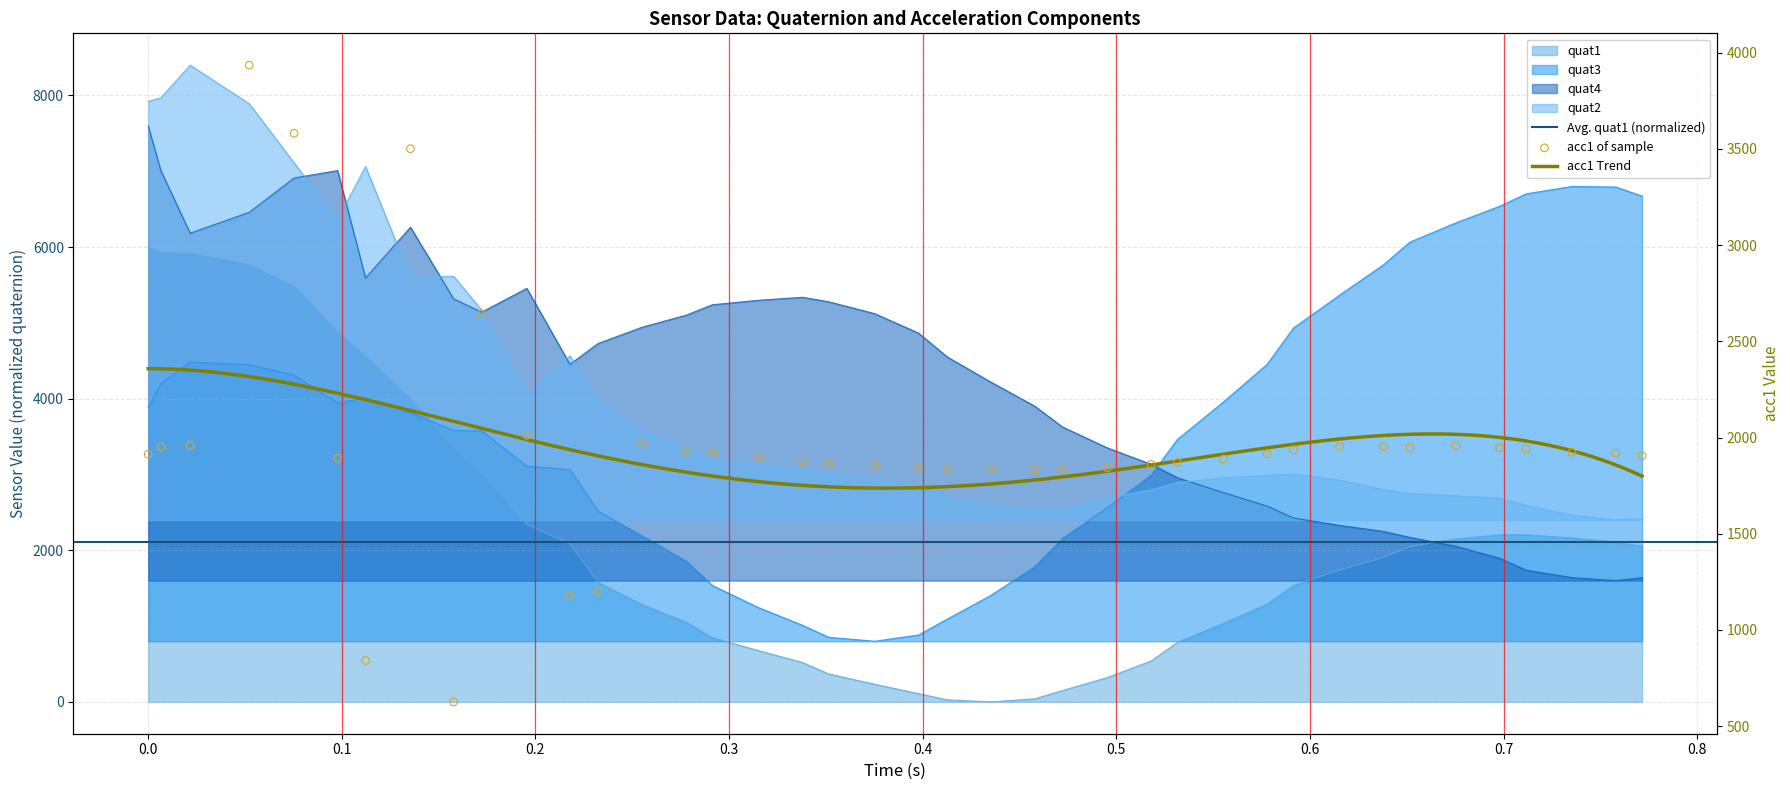

Which series reaches the maximum Y coordinate?

quat2